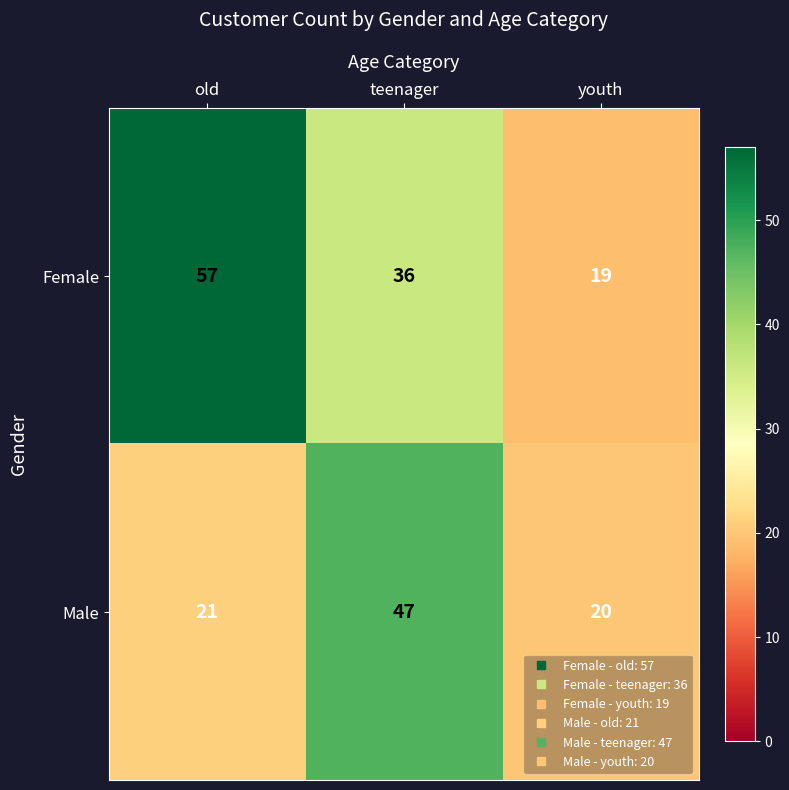

Which series changed the most between old and teenager?

Male